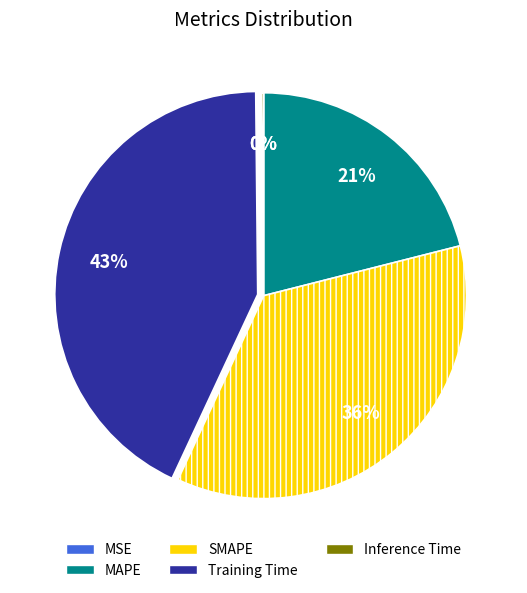

Which slice is the largest?

Training Time